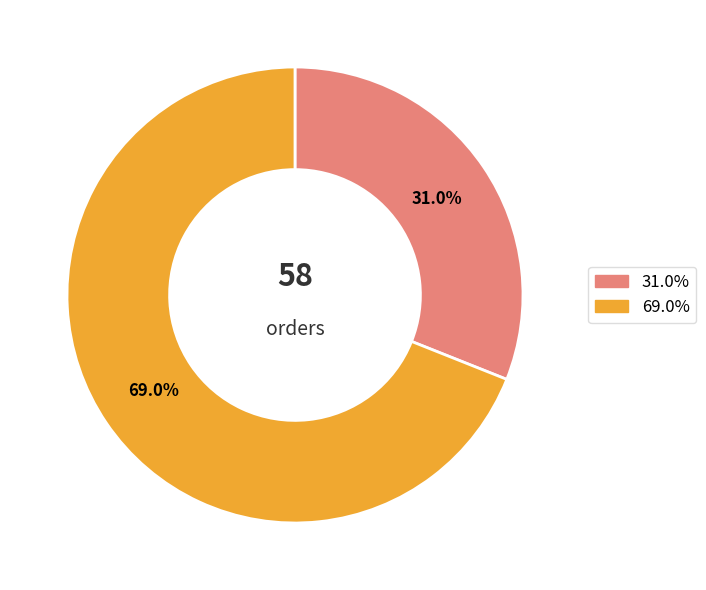

To the nearest percent, what is the difference between the largest and smallest slice percentages?

38%